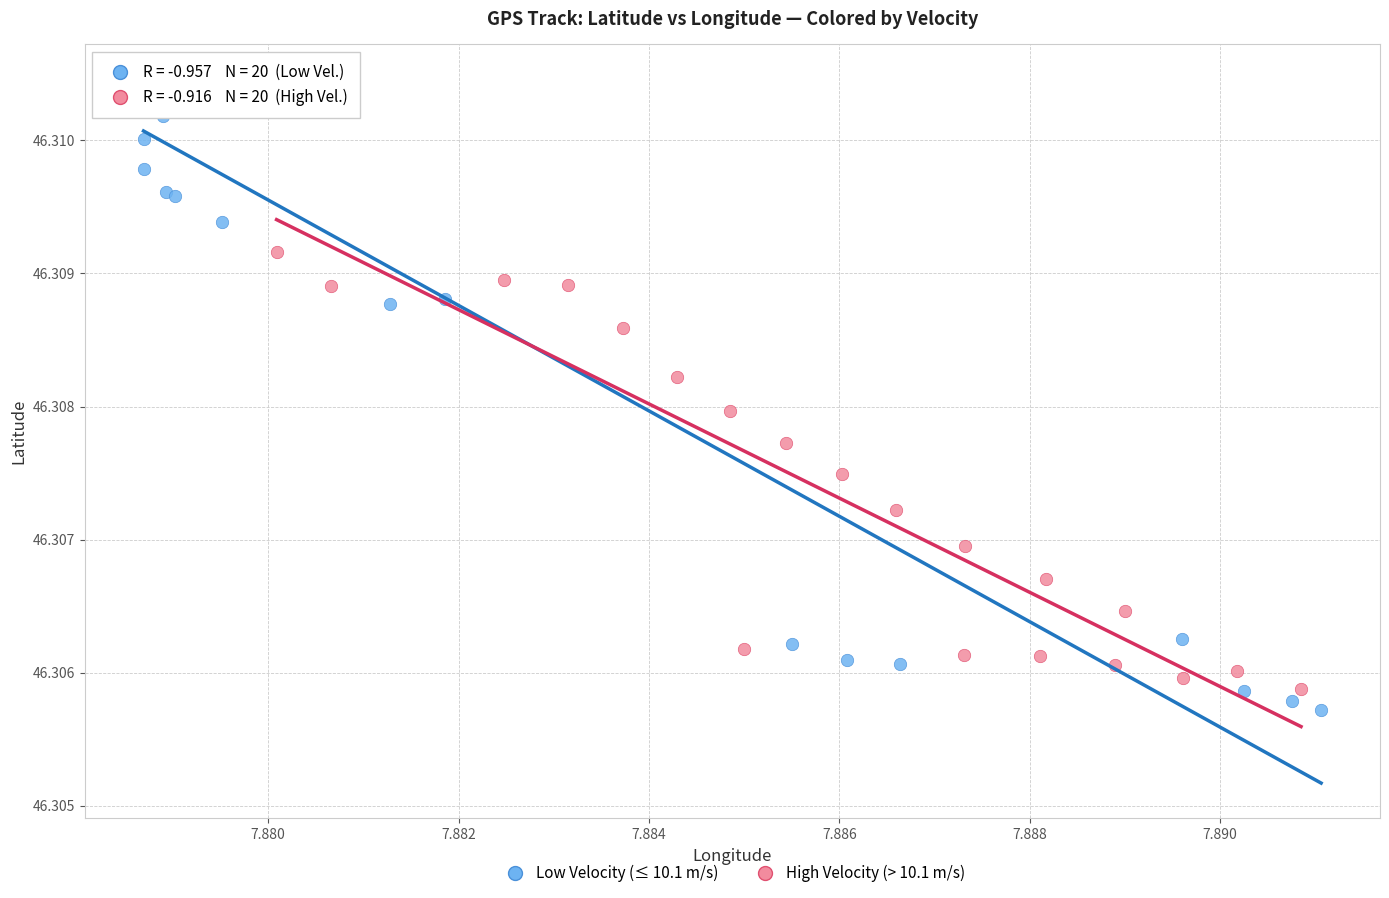

Which series has the largest Y range (max minus min)?

Low Velocity (≤ 10.1 m/s)